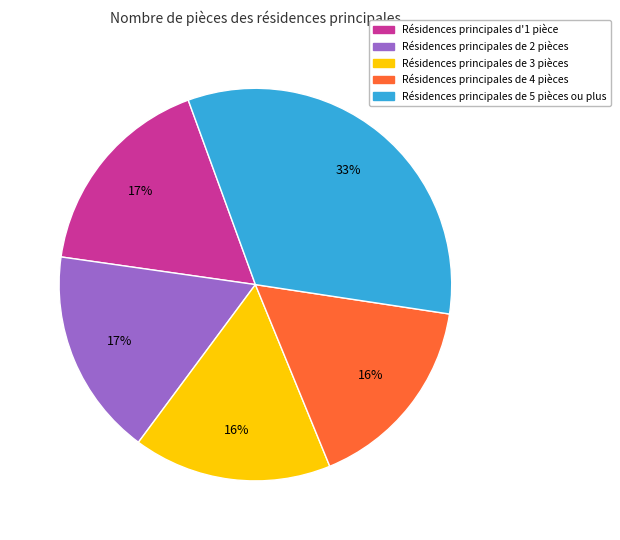

Does any single category account for the majority?

No